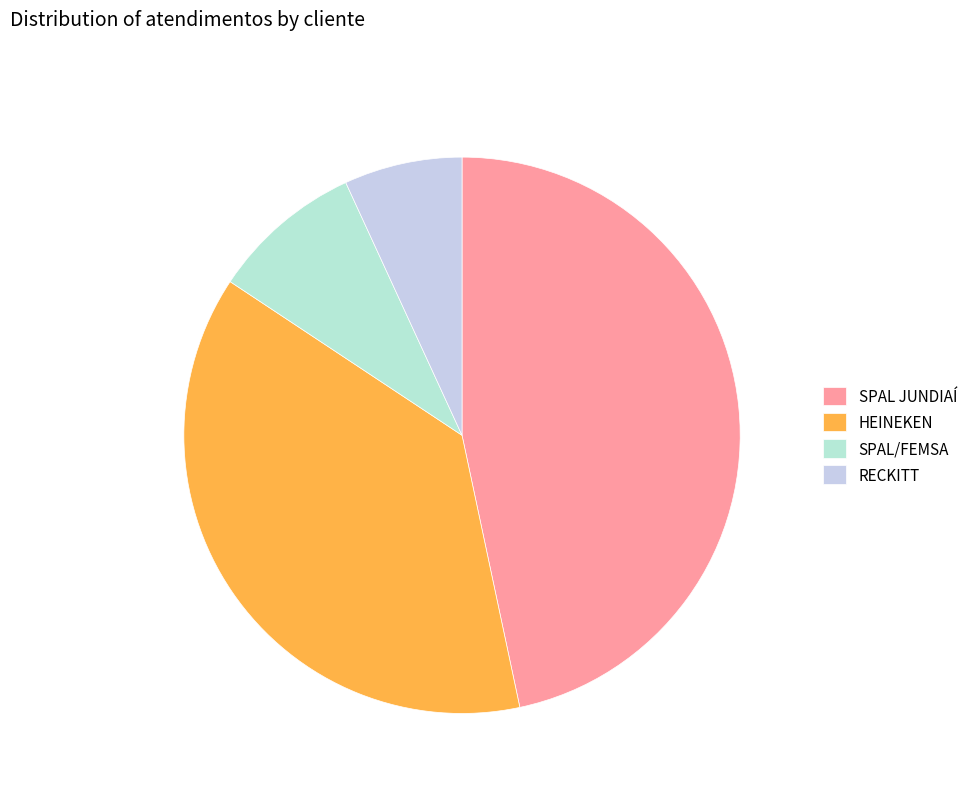

Count the number of slices in the pie.

4